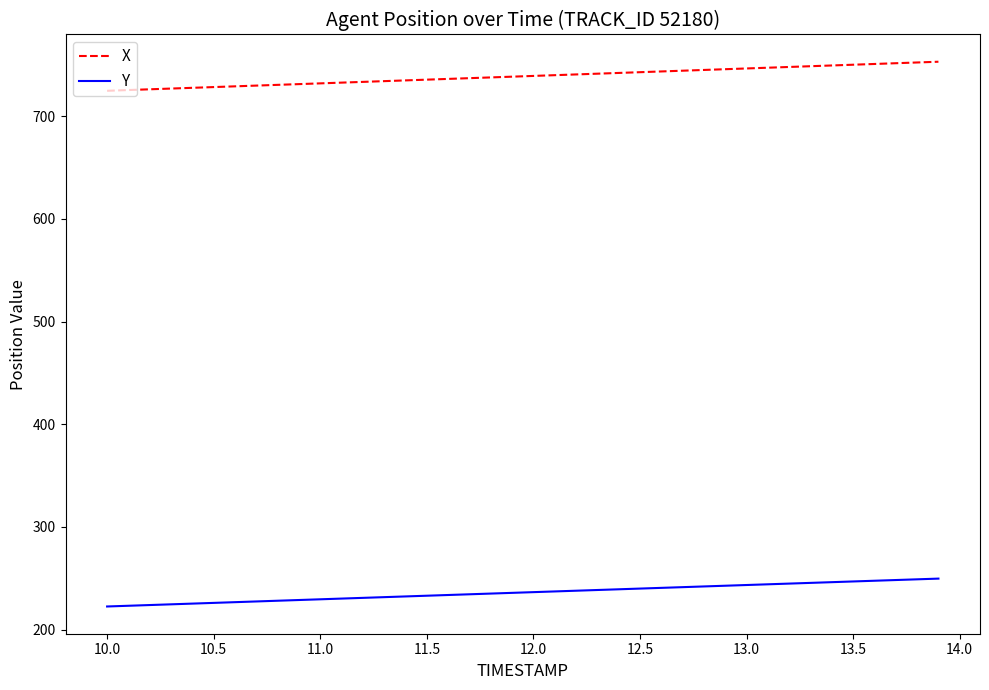

Rank the series by their maximum value, from highest to lowest.

X, Y